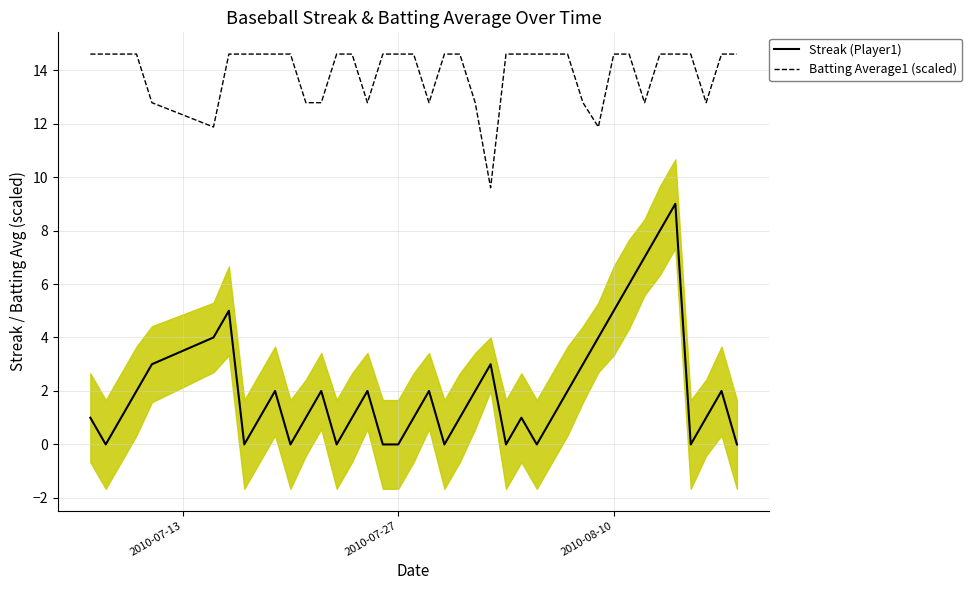

What is the maximum value for Streak (Player1)?

9.0